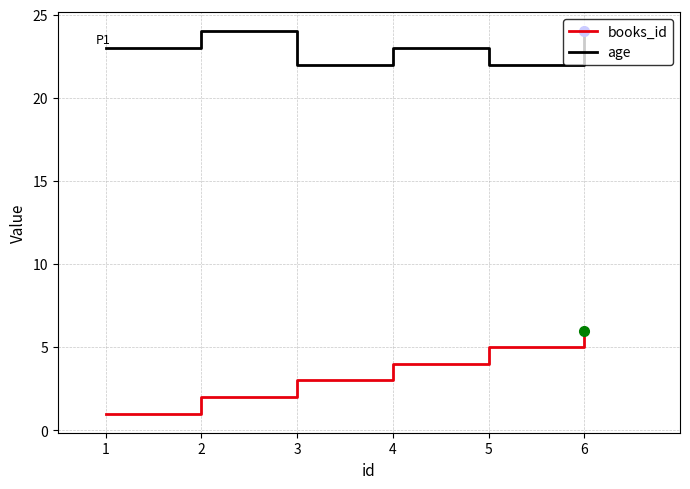

True or false: age and books_id intersect in this chart.

False